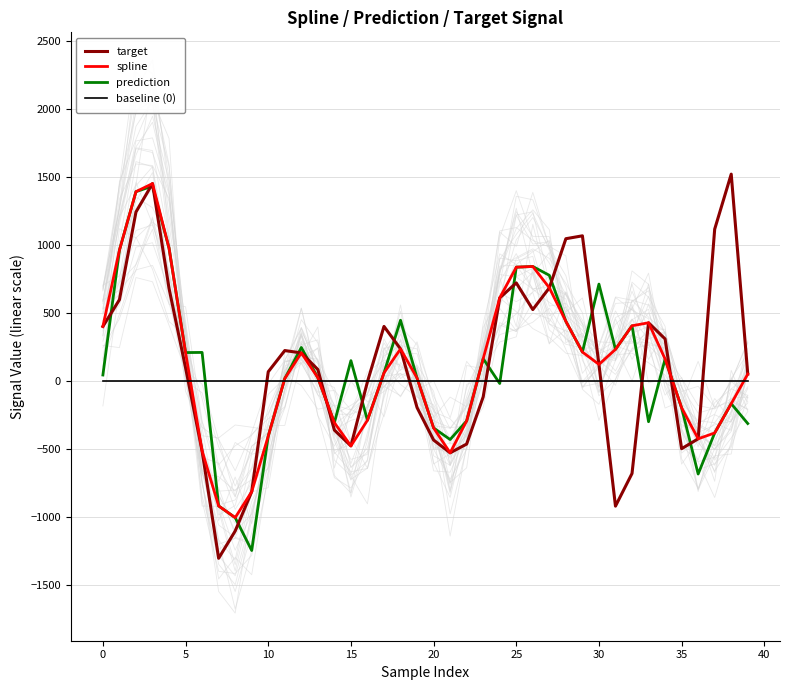

At how many categories does at least one series exceed 1001?

6